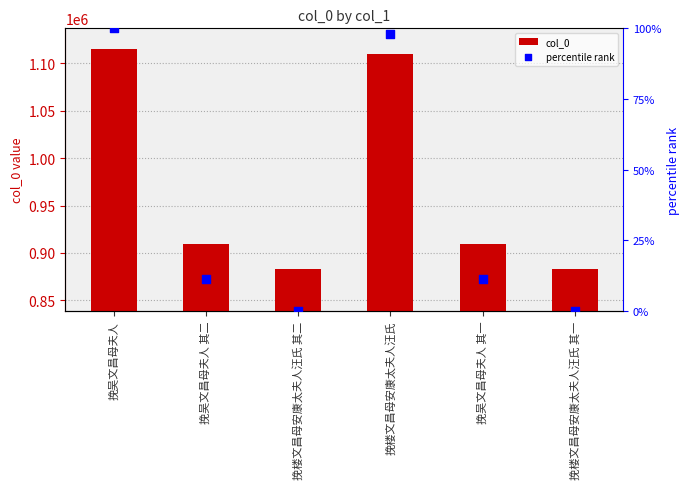

Which series has the largest Y range (max minus min)?

col_0